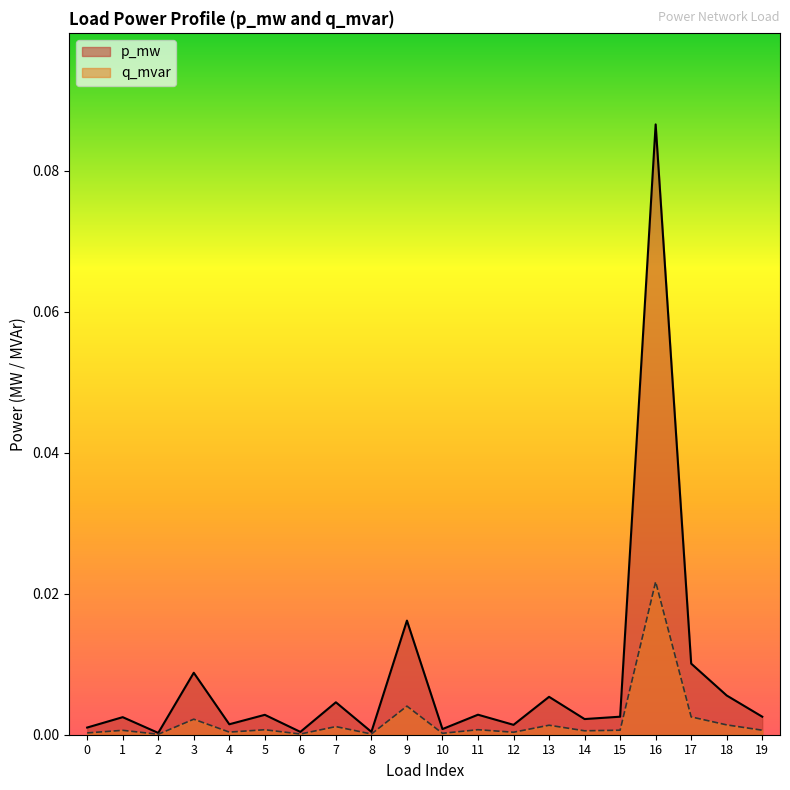

Does the chart have visible grid lines?

No